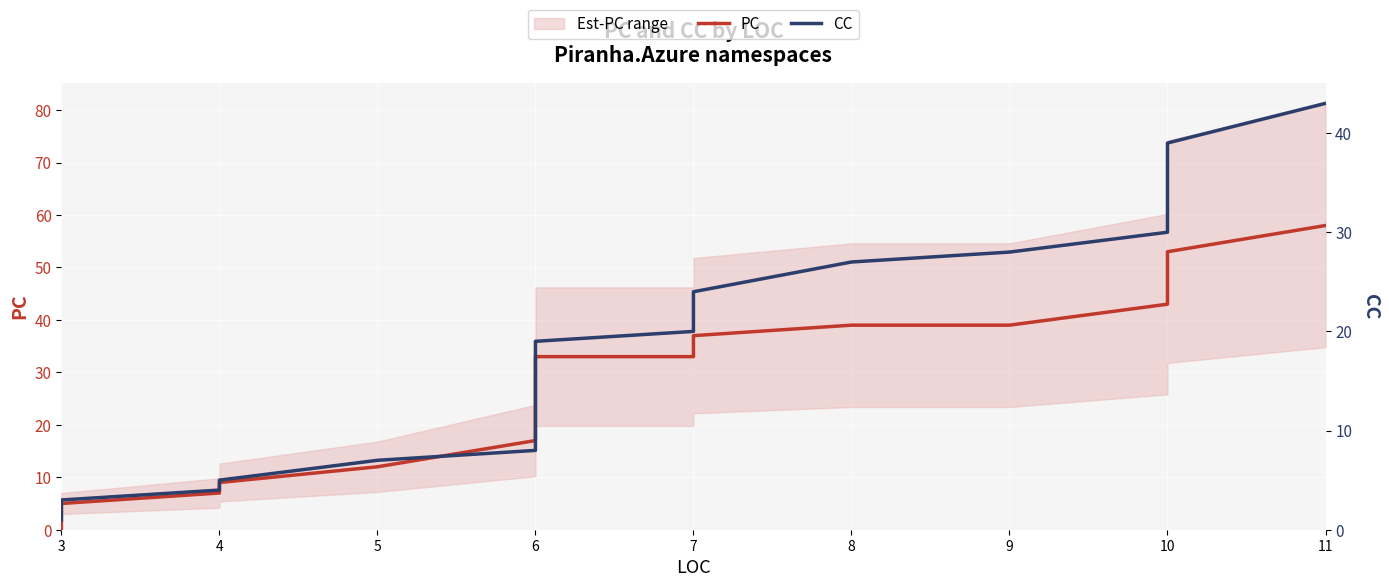

At which label does PC reach its minimum?

3